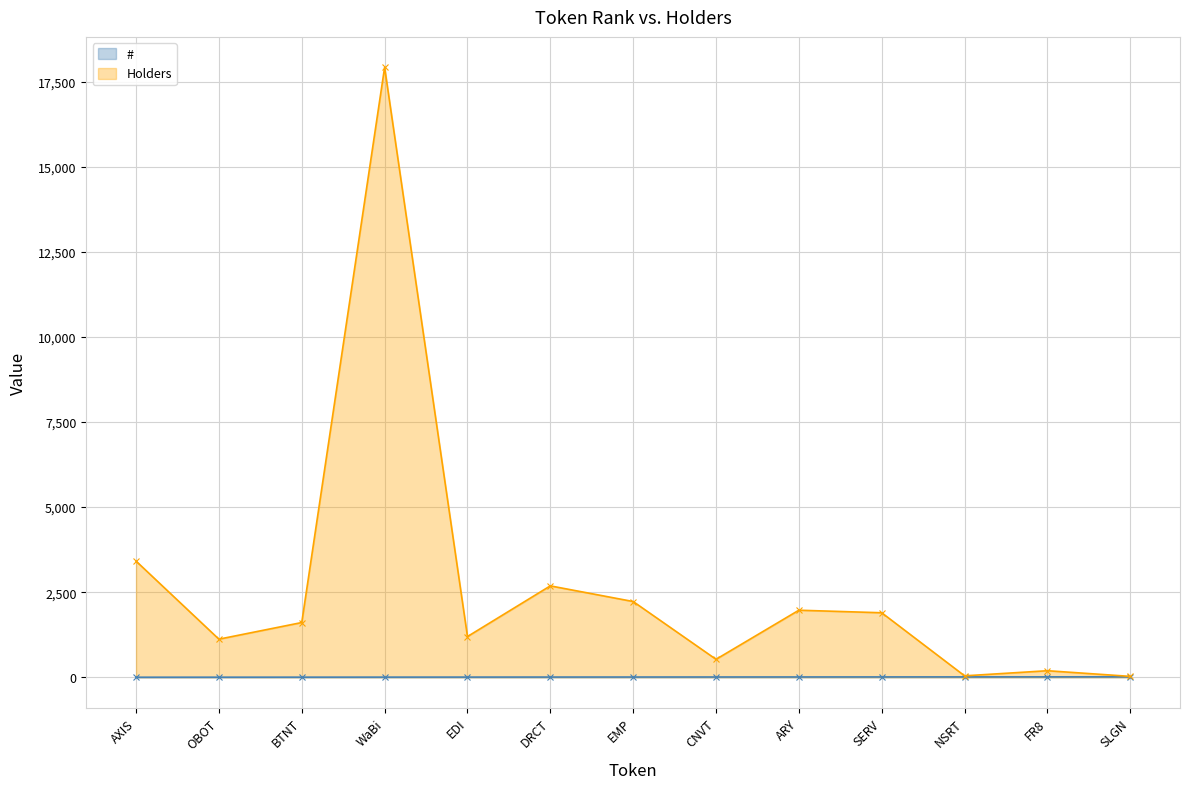

Does the chart display data point markers on the line(s)?

Yes